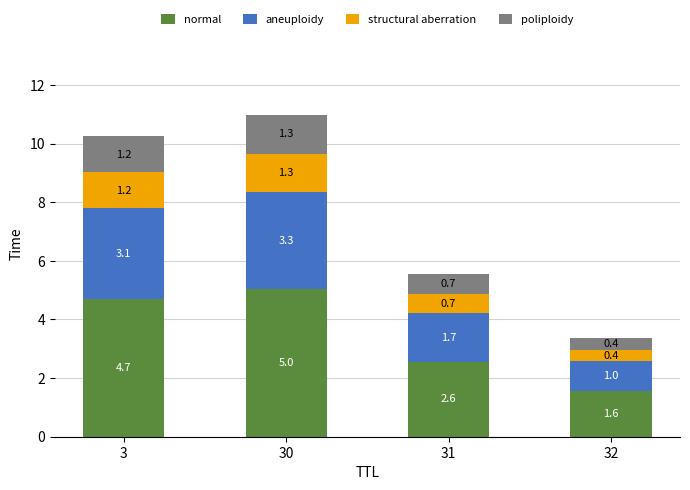

At which category is the sum across all series the highest?

30